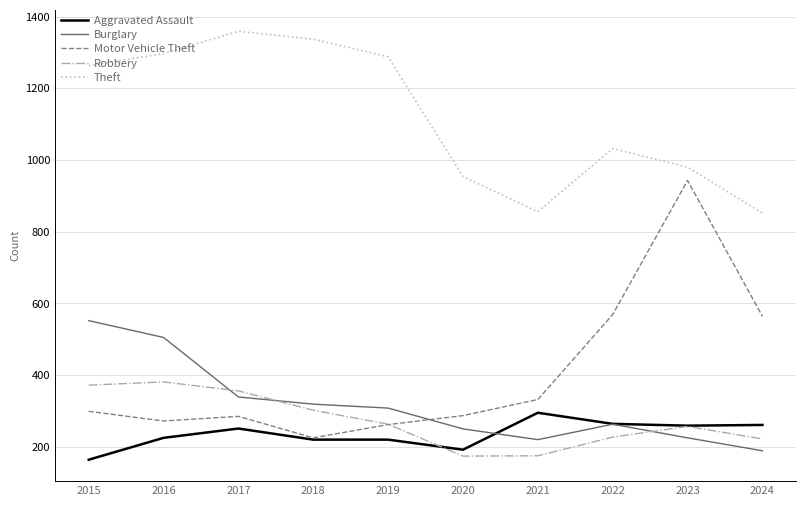

Is the value of Motor Vehicle Theft at 2021 greater than the value of Robbery at 2018?

Yes